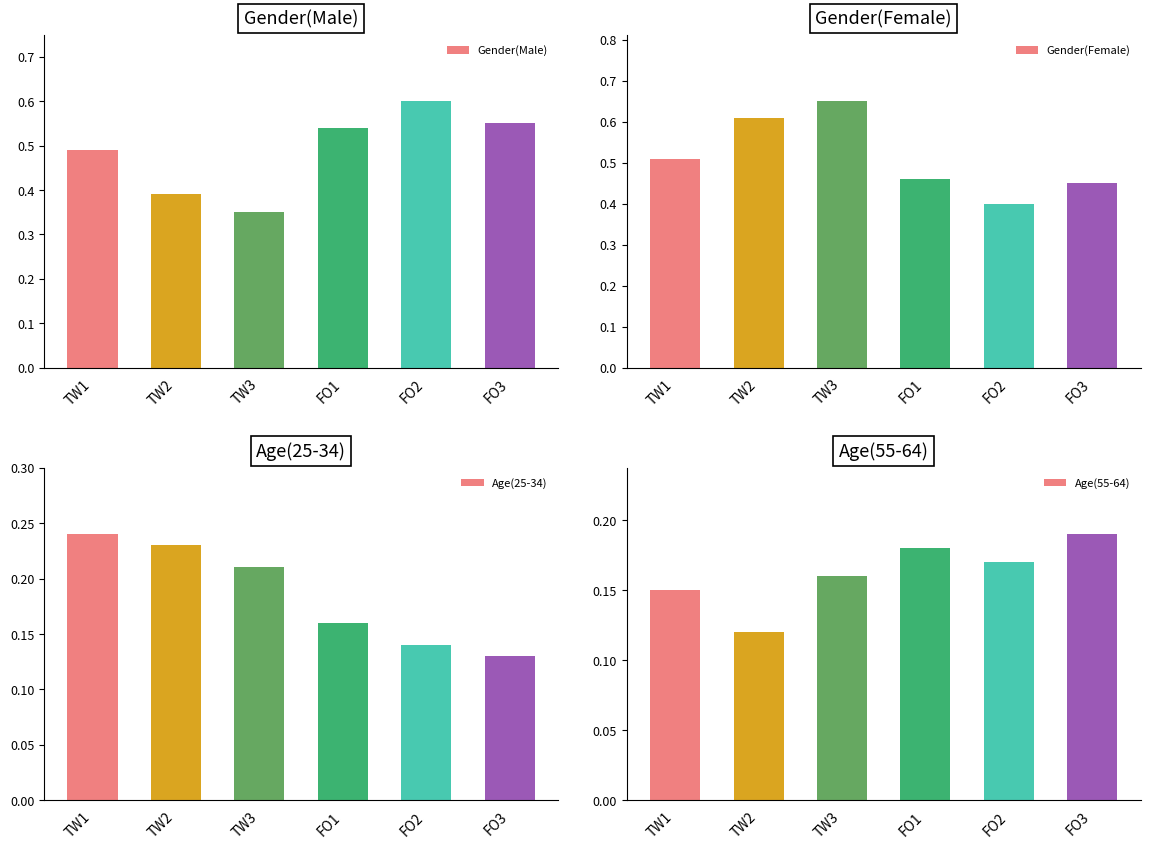

At FO2, list the series in order from largest to smallest.

Gender(Male), Gender(Female), Age(55-64), Age(25-34)